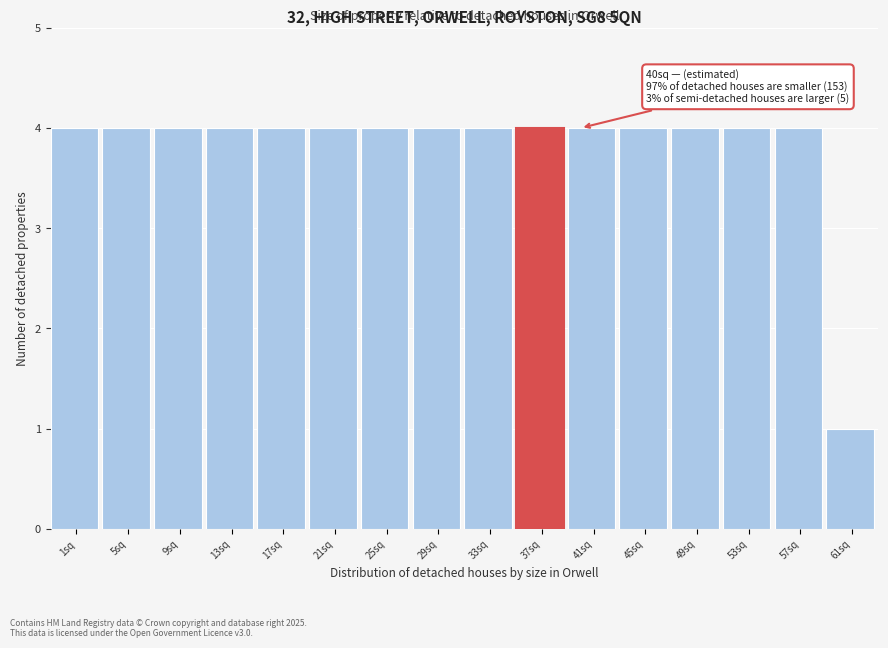

Reading left to right, what are all the values shown in this chart?

1sq=4	5sq=4	9sq=4	13sq=4	17sq=4	21sq=4	25sq=4	29sq=4	33sq=4	37sq=4	41sq=4	45sq=4	49sq=4	53sq=4	57sq=4	61sq=1